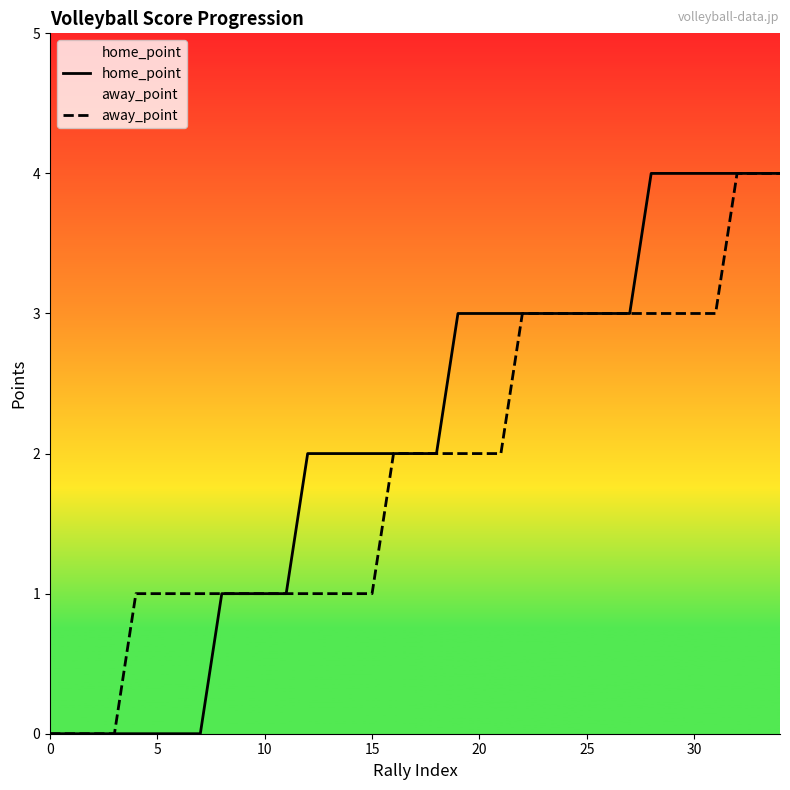

At 19, list the series in order from smallest to largest.

away_point, home_point